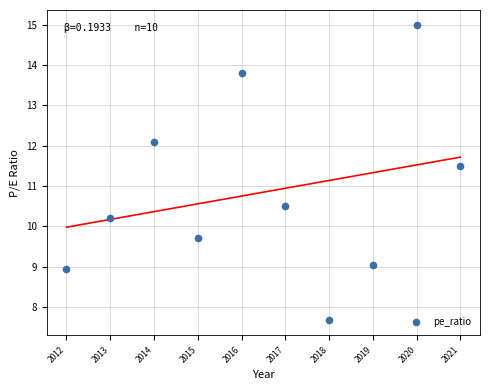

What is the average X value?

2016.5